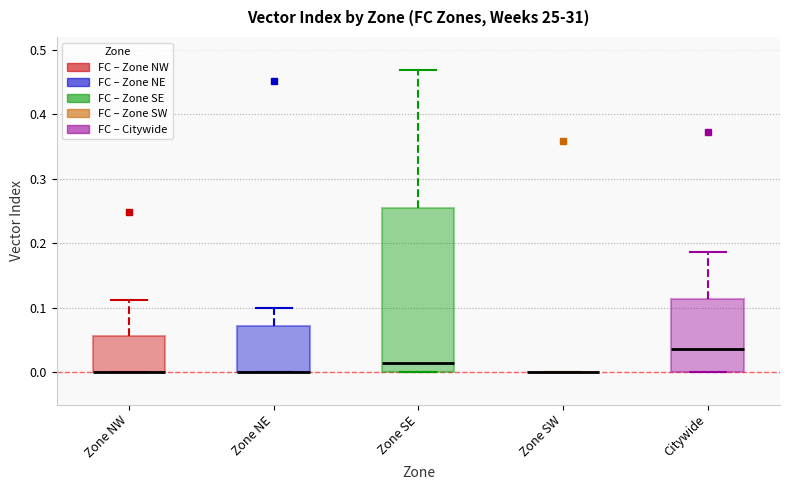

Comparing the boxes themselves (not the whiskers), which one is the tallest?

Zone SE